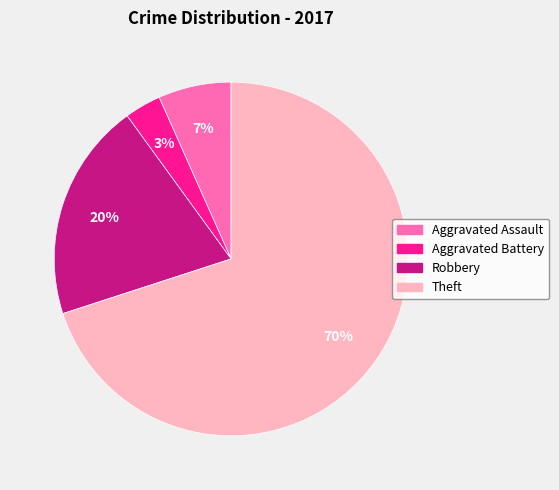

To the nearest percent, what is the difference between the largest and smallest slice percentages?

67%